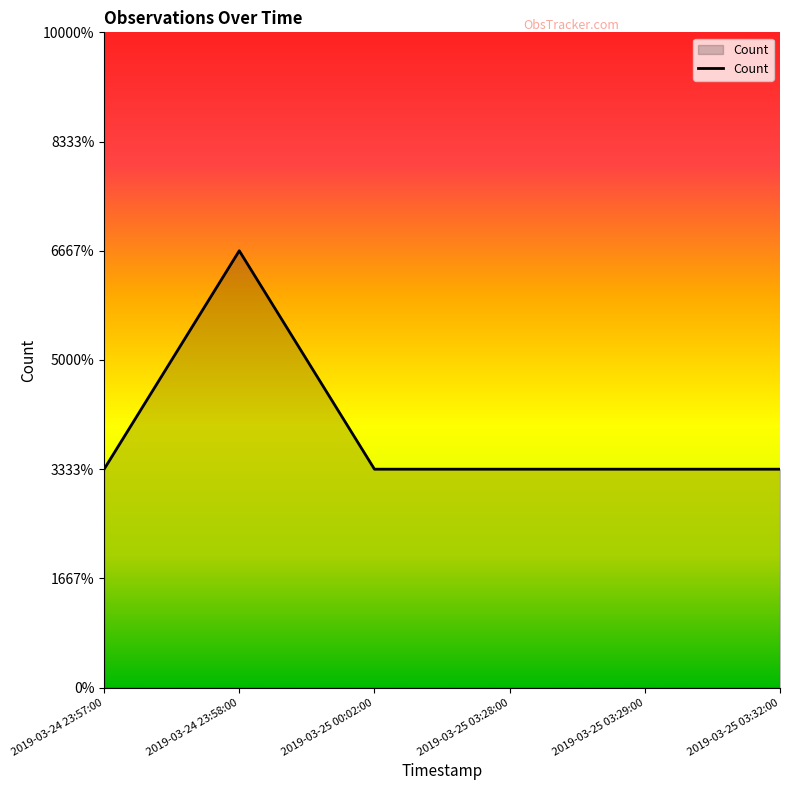

What is the maximum value shown in the chart?

2